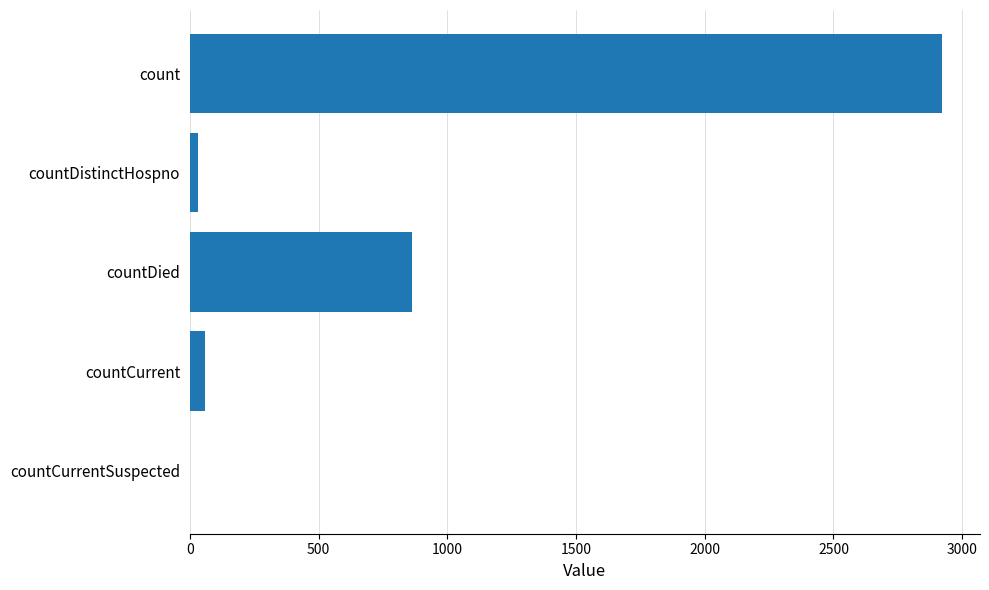

True or false: the data shows 0 at countCurrentSuspected.

True